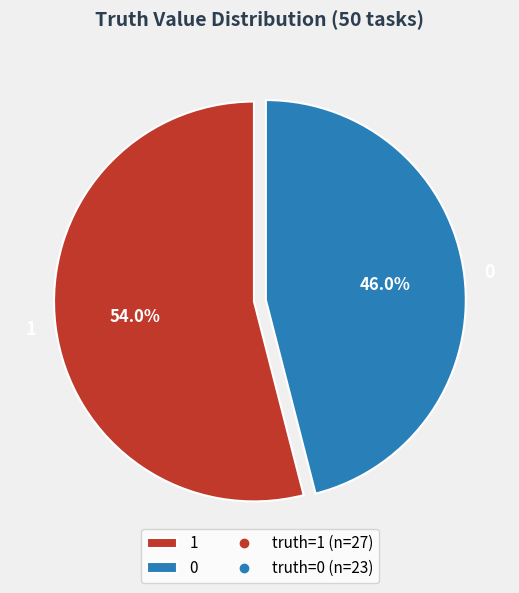

Rank the categories by value from highest to lowest.

1, 0